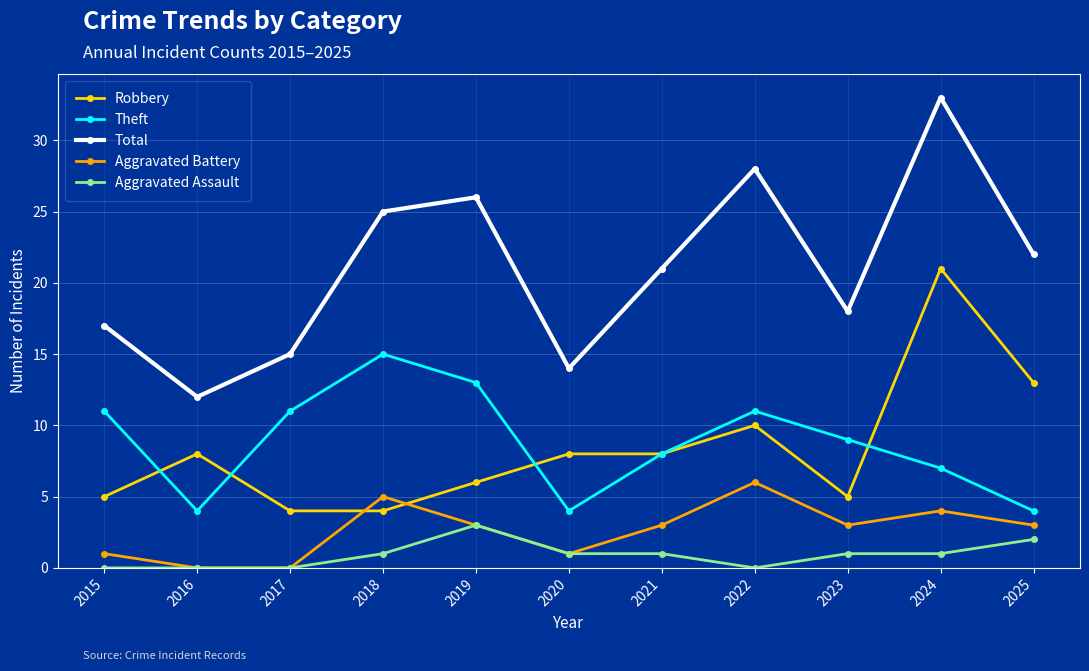

List the series in order of their peak value, highest first.

Total, Robbery, Theft, Aggravated Battery, Aggravated Assault